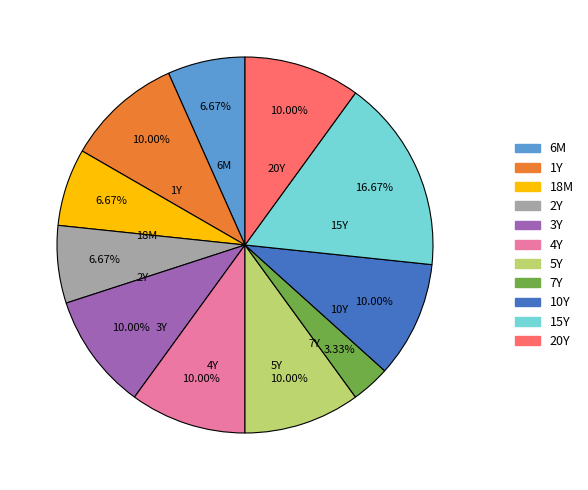

Which slice is the largest?

15Y